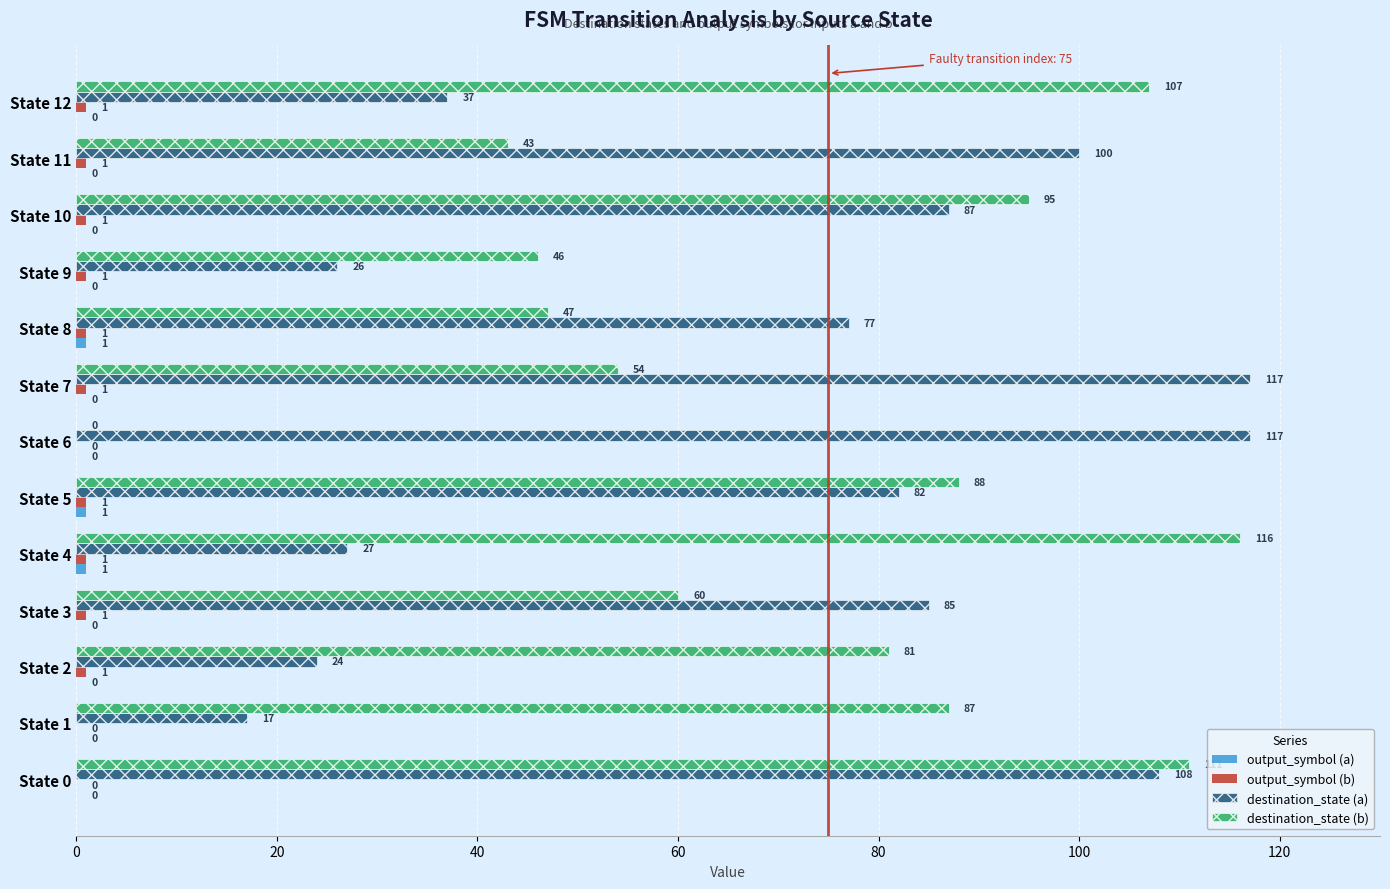

How many distinct data groups are displayed?

4